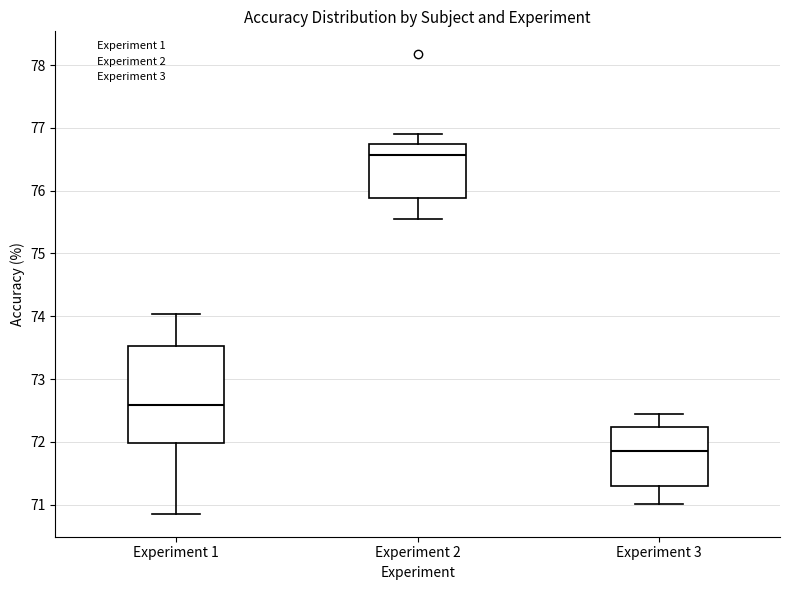

Reading left to right, read every box against the y-axis: the position of its median line, the range the box covers, and the ends of its whiskers. The values are not printed on the chart, so give them approximately, as read against the axis.

Experiment 1: median 72.6, box 72.0 to 73.5, whiskers 70.9 to 74.0
Experiment 2: median 76.6, box 75.9 to 76.7, whiskers 75.5 to 76.9
Experiment 3: median 71.9, box 71.3 to 72.2, whiskers 71.0 to 72.4